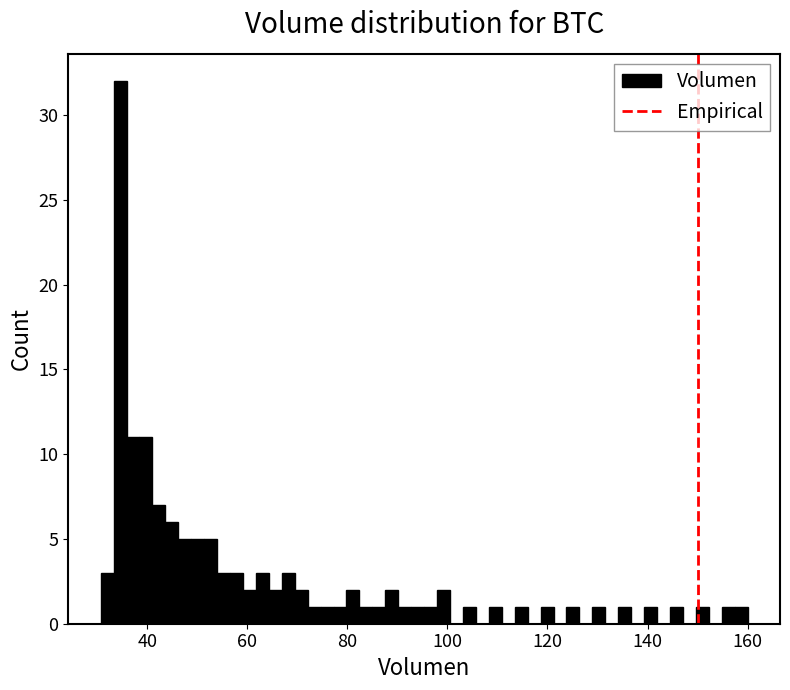

Around what value on the x-axis is the tallest bar? Give the approximate position of its centre, as read against the axis.

34